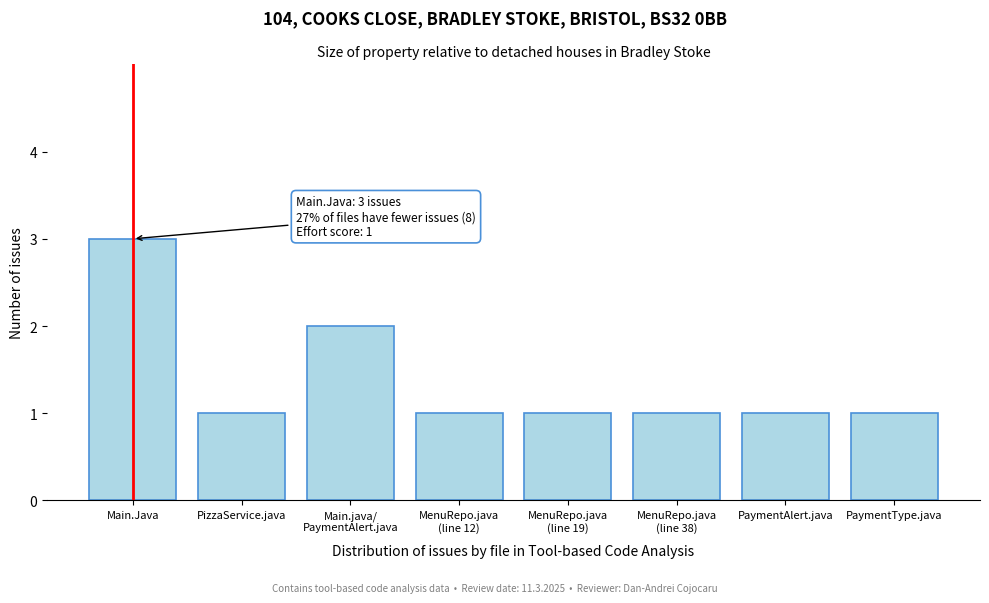

Reading left to right, list all the values displayed in this chart.

3	1	2	1	1	1	1	1